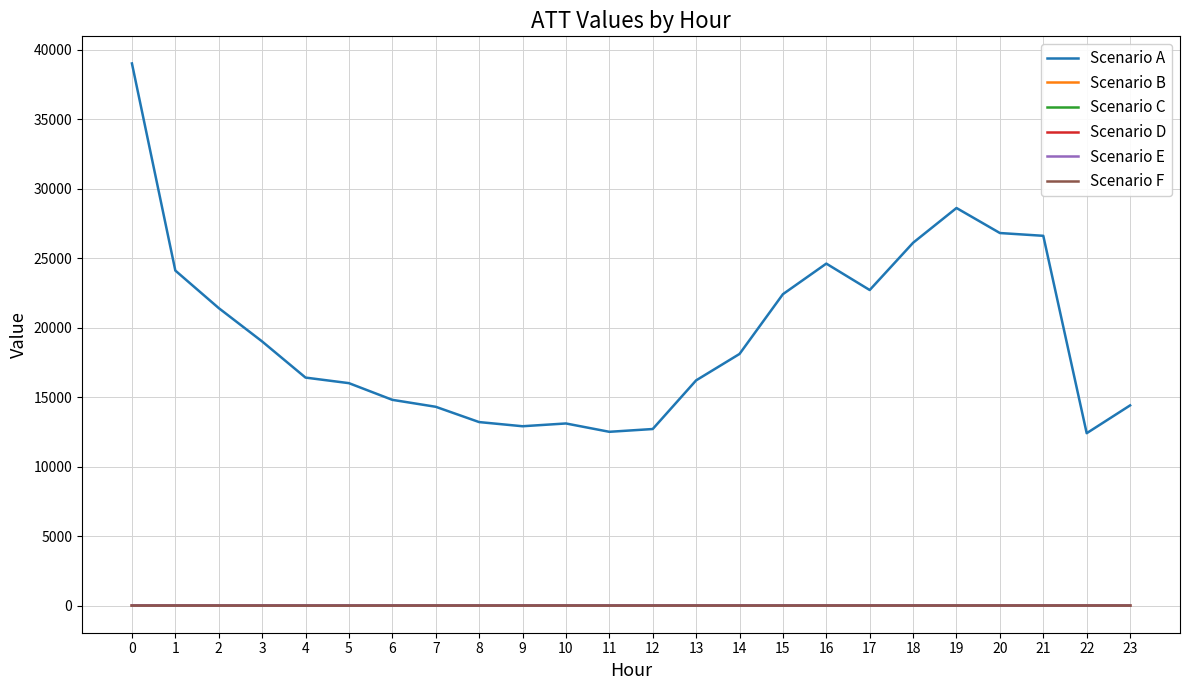

How many series are shown in this chart?

6